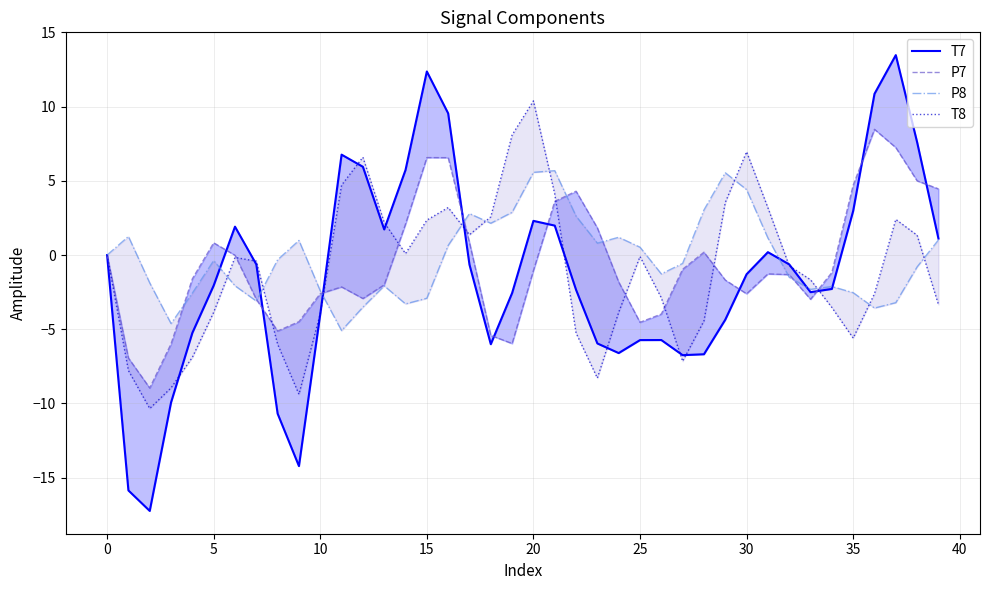

Reading right to left, extract all data points from this chart.

T7: 1.1	7.6	13.5	10.9	3.0	-2.3	-2.5	-0.6	0.2	-1.3	-4.4	-6.7	-6.7	-5.7	-5.7	-6.6	-6.0	-2.3	2.0	2.3	-2.6	-6.0	-0.6	9.5	12.4	5.7	1.7	5.9	6.8	-4.0	-14.2	-10.7	-0.6	1.9	-2.1	-5.2	-9.9	-17.2	-15.9	0.0
P7: 4.5	5.0	7.2	8.5	4.7	-1.2	-3.0	-1.3	-1.3	-2.6	-1.7	0.2	-1.0	-4.0	-4.5	-1.8	1.8	4.3	3.6	-1.0	-6.0	-5.4	0.8	6.6	6.6	2.1	-2.0	-2.9	-2.1	-2.6	-4.5	-5.1	-3.0	-0.0	0.8	-1.6	-6.0	-9.0	-6.9	-0.0
P8: 1.0	-0.8	-3.2	-3.6	-2.5	-2.1	-2.3	-1.5	1.2	4.4	5.5	3.0	-0.6	-1.3	0.5	1.2	0.8	2.6	5.7	5.6	2.9	2.1	2.8	0.6	-2.9	-3.3	-2.1	-3.5	-5.1	-2.4	1.0	-0.3	-3.1	-2.1	-0.4	-2.6	-4.6	-1.9	1.3	-0.0
T8: -3.3	1.3	2.4	-2.6	-5.6	-3.5	-1.7	-0.7	3.2	7.0	3.5	-4.4	-7.2	-2.9	-0.1	-3.9	-8.3	-5.2	4.1	10.4	8.1	2.6	1.4	3.2	2.4	0.1	2.2	6.6	4.7	-4.0	-9.4	-6.0	-0.4	-0.2	-3.9	-6.9	-8.9	-10.3	-7.8	0.0